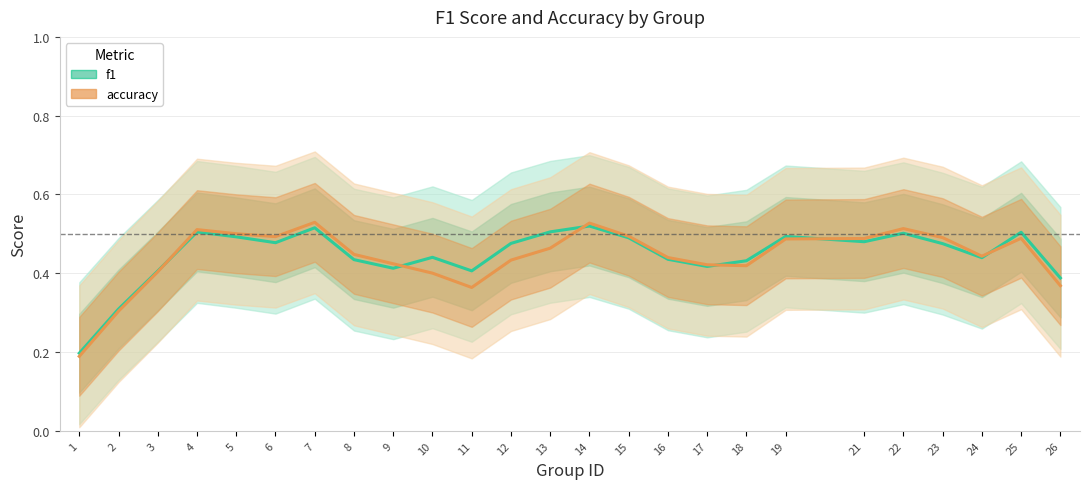

What is the minimum value shown in the chart?

0.2